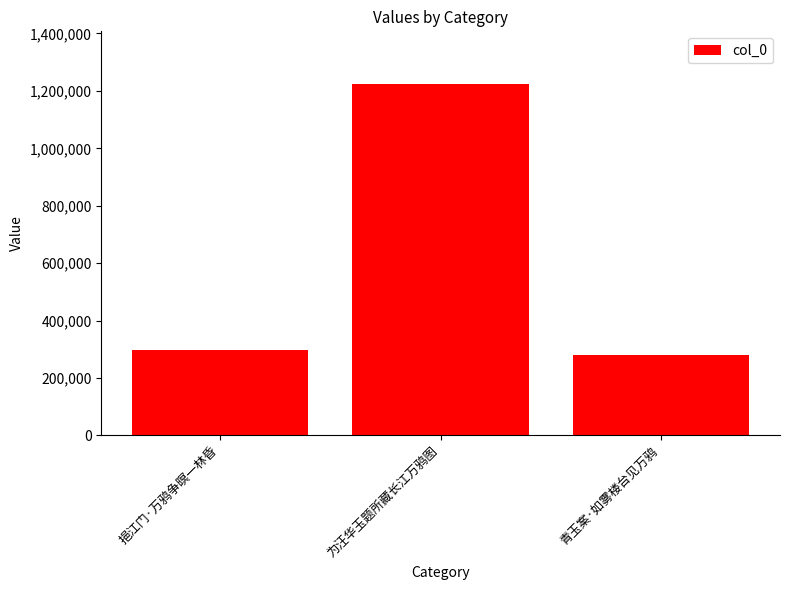

At which category does the chart reach its peak across all series?

为汪华玉题所藏长江万鸦图